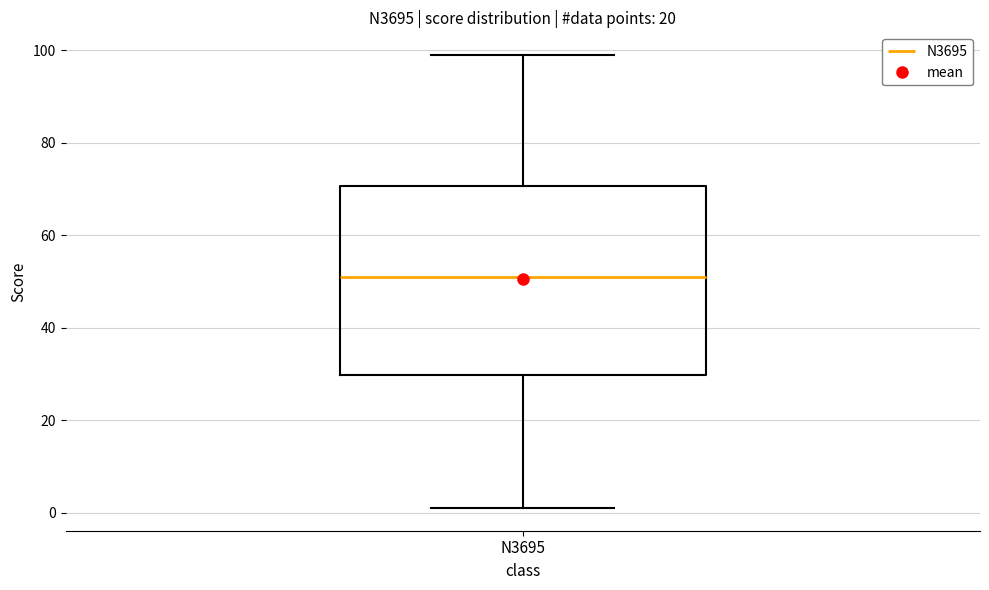

Where is the lower edge of the box for N3695 on the y-axis? The values are not printed on the chart, so give them approximately, as read against the axis.

30